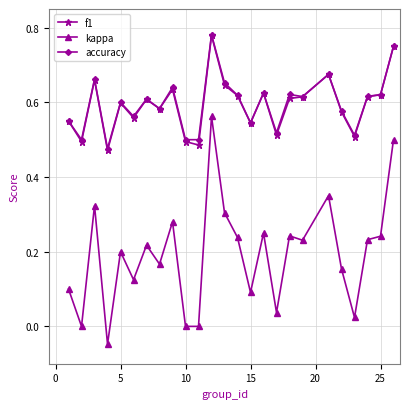

How many f1 values are between 0 and 1?

25